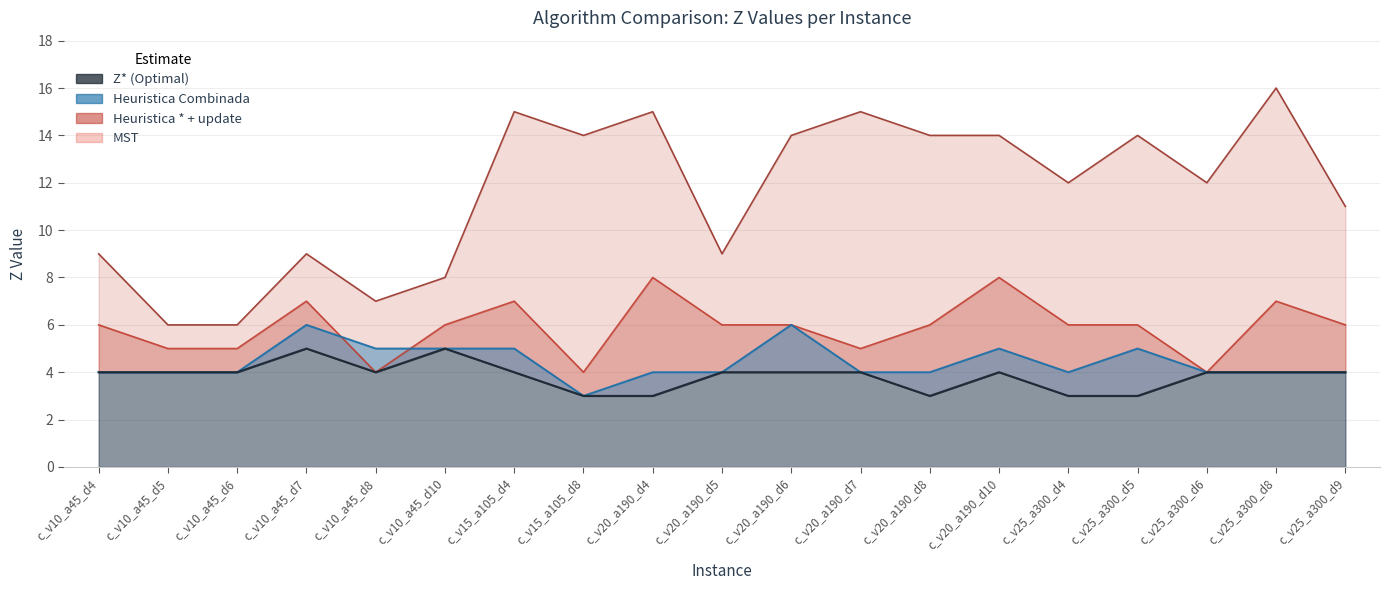

Reading left to right, transcribe all the data shown in this chart.

Z* (Optimal): 4	4	4	5	4	5	4	3	3	4	4	4	3	4	3	3	4	4	4
MST: 9	6	6	9	7	8	15	14	15	9	14	15	14	14	12	14	12	16	11
Heuristica Combinada: 4	4	4	6	5	5	5	3	4	4	6	4	4	5	4	5	4	4	4
Heuristica * + update: 6	5	5	7	4	6	7	4	8	6	6	5	6	8	6	6	4	7	6